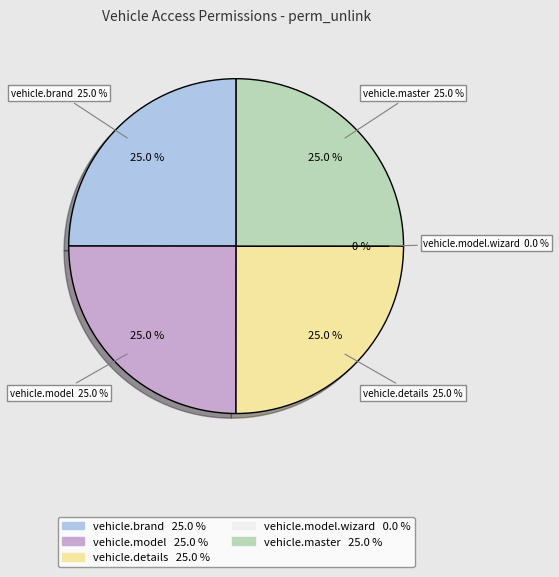

To the nearest percent, what is the difference between the largest and smallest slice percentages?

25%